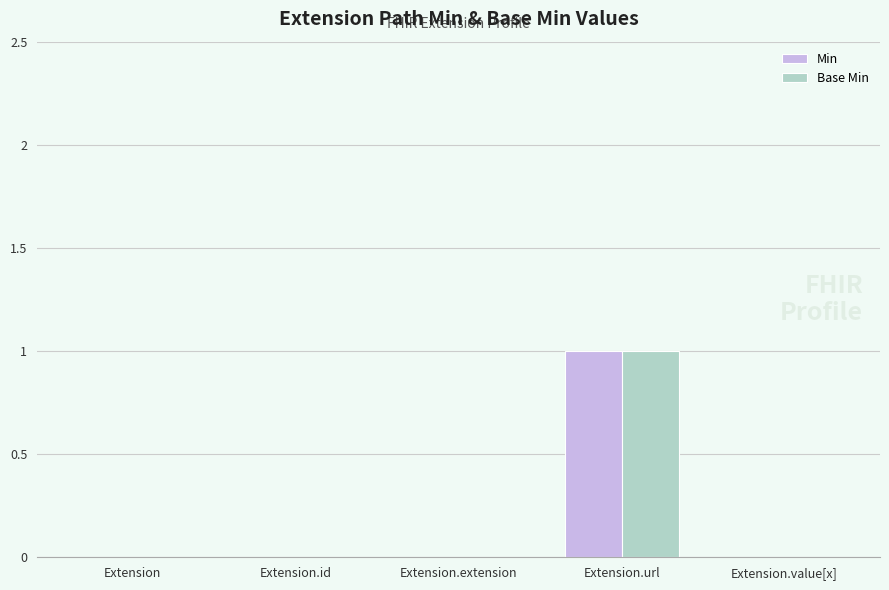

How many Base Min values are between 0 and 1?

5